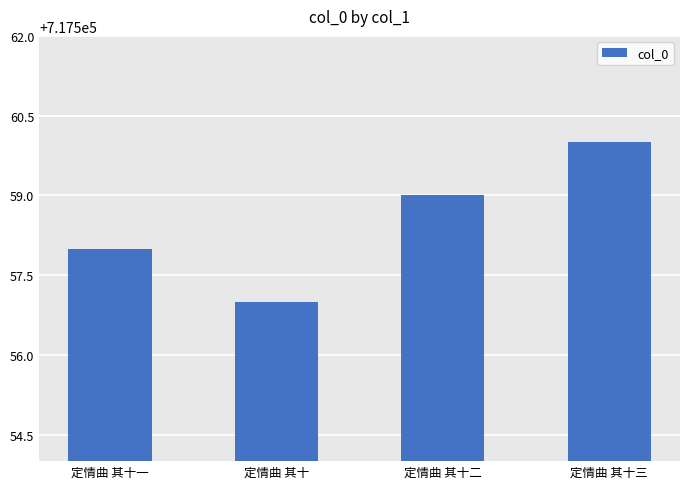

Which has a higher value, 定情曲 其十 or 定情曲 其十三?

定情曲 其十三